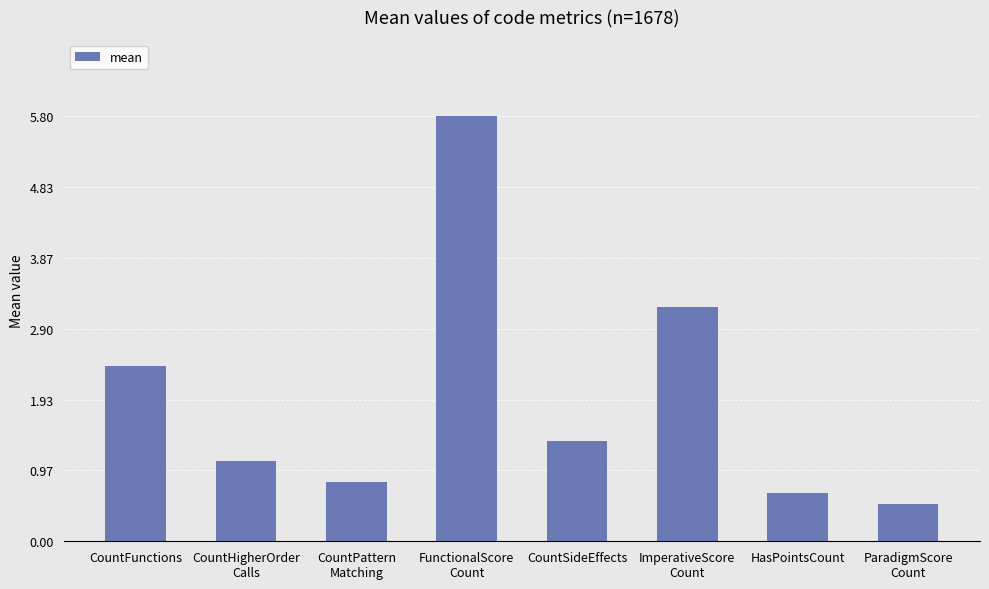

Rank the categories by value from highest to lowest.

FunctionalScore
Count, ImperativeScore
Count, CountFunctions, CountSideEffects, CountHigherOrder
Calls, CountPattern
Matching, HasPointsCount, ParadigmScore
Count